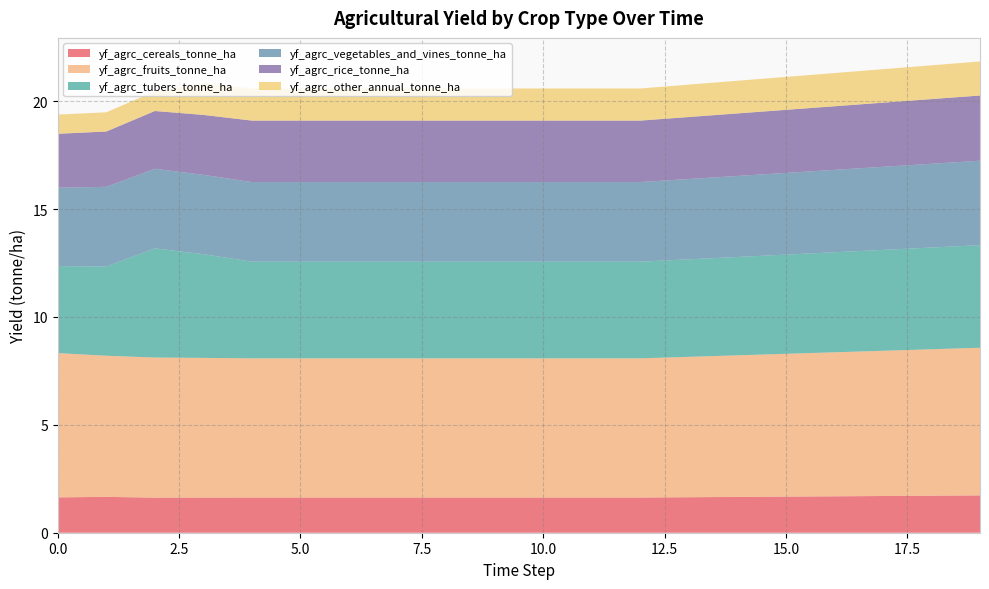

Reading right to left, what are all the values shown in this chart?

yf_agrc_cereals_tonne_ha: 1.7	1.7	1.7	1.7	1.7	1.7	1.6	1.6	1.6	1.6	1.6	1.6	1.6	1.6	1.6	1.6	1.6	1.6	1.7	1.6
yf_agrc_fruits_tonne_ha: 6.8	6.8	6.7	6.7	6.6	6.6	6.5	6.5	6.5	6.5	6.5	6.5	6.5	6.5	6.5	6.5	6.5	6.5	6.5	6.7
yf_agrc_tubers_tonne_ha: 4.8	4.7	4.7	4.6	4.6	4.6	4.5	4.5	4.5	4.5	4.5	4.5	4.5	4.5	4.5	4.5	4.8	5.1	4.1	4.0
yf_agrc_vegetables_and_vines_tonne_ha: 3.9	3.9	3.9	3.8	3.8	3.8	3.7	3.7	3.7	3.7	3.7	3.7	3.7	3.7	3.7	3.7	3.7	3.7	3.7	3.6
yf_agrc_rice_tonne_ha: 3.0	3.0	3.0	2.9	2.9	2.9	2.9	2.8	2.8	2.8	2.8	2.8	2.8	2.8	2.8	2.8	2.8	2.7	2.6	2.5
yf_agrc_other_annual_tonne_ha: 1.6	1.6	1.6	1.5	1.5	1.5	1.5	1.5	1.5	1.5	1.5	1.5	1.5	1.5	1.5	1.5	1.5	0.9	0.9	0.9